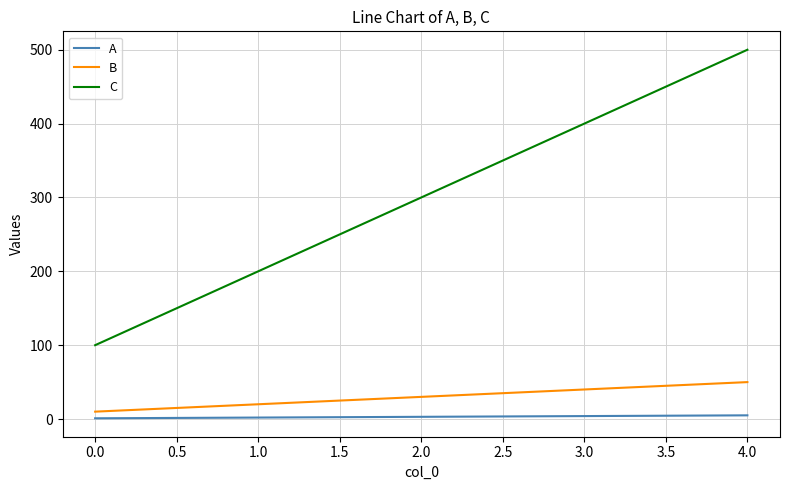

At which category is the sum across all series the highest?

4.0